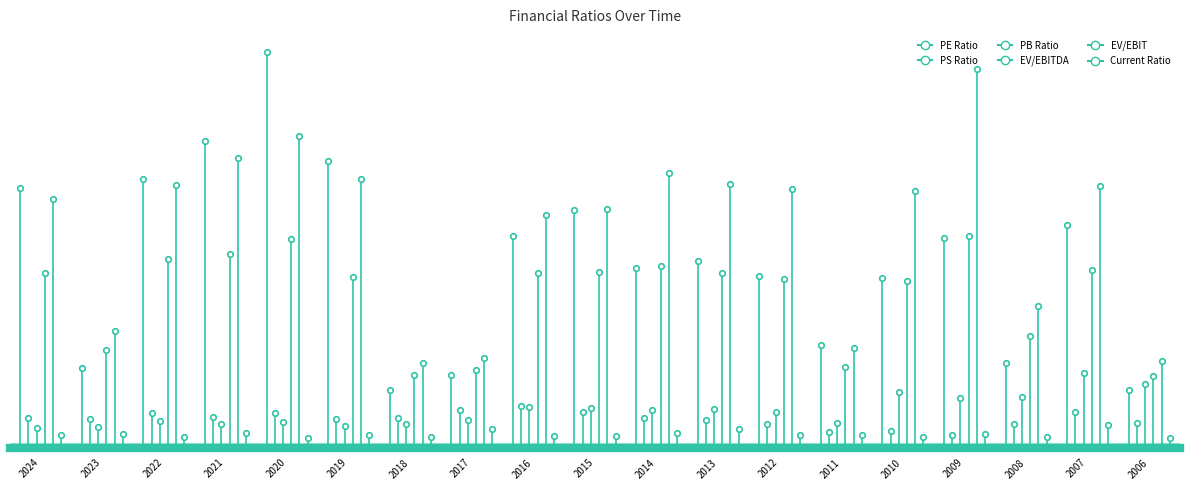

At which label is PE Ratio closest to 9?

2024